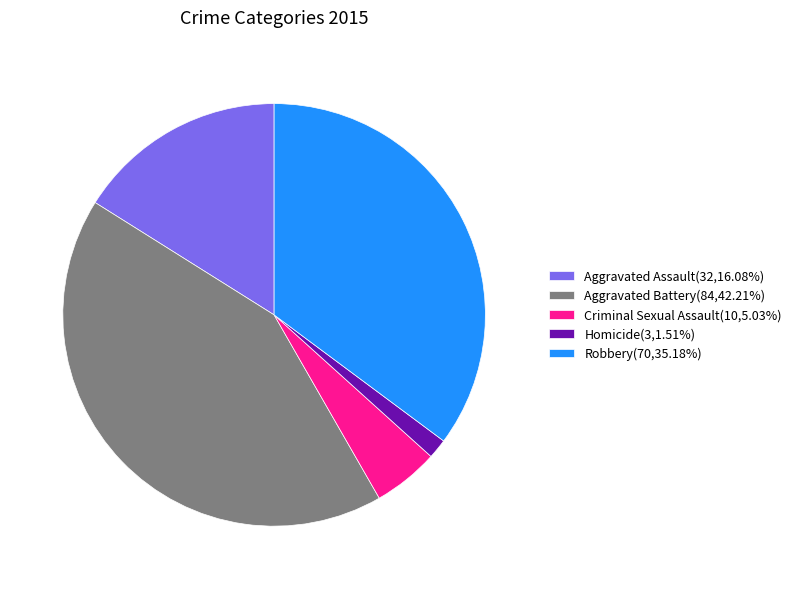

Combined, do Aggravated Assault(32,16.08%) and Aggravated Battery(84,42.21%) account for over 50%?

Yes